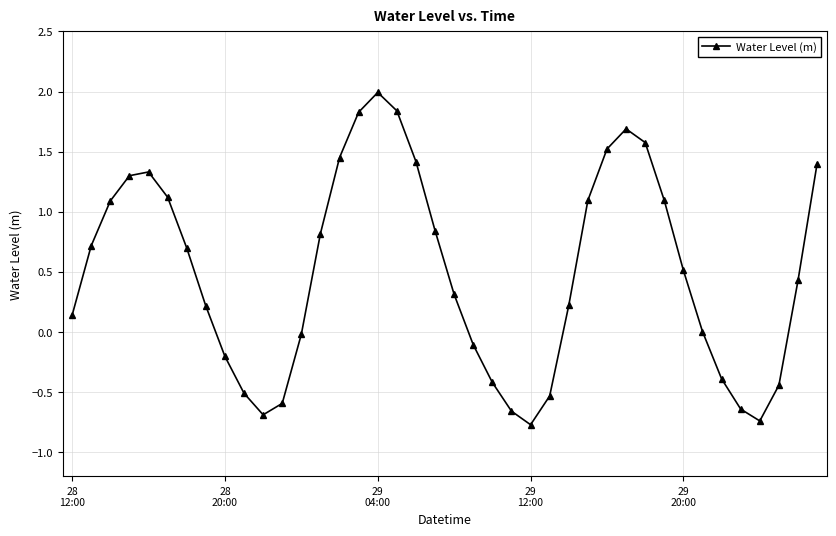

What is the maximum value shown in the chart?

2.0